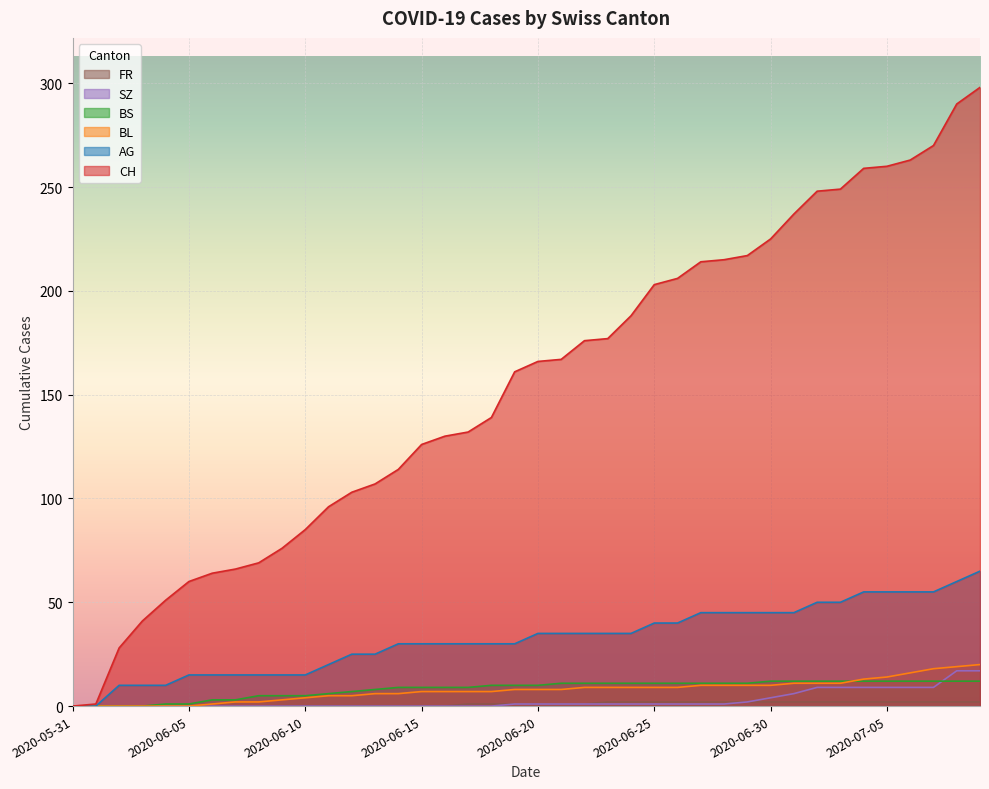

Reading left to right, transcribe all the data shown in this chart.

CH: 2020-05-31=0	2020-06-01=1	2020-06-02=28	2020-06-03=41	2020-06-04=51	2020-06-05=60	2020-06-06=64	2020-06-07=66	2020-06-08=69	2020-06-09=76	2020-06-10=85	2020-06-11=96	2020-06-12=103	2020-06-13=107	2020-06-14=114	2020-06-15=126	2020-06-16=130	2020-06-17=132	2020-06-18=139	2020-06-19=161	2020-06-20=166	2020-06-21=167	2020-06-22=176	2020-06-23=177	2020-06-24=188	2020-06-25=203	2020-06-26=206	2020-06-27=214	2020-06-28=215	2020-06-29=217	2020-06-30=225	2020-07-01=237	2020-07-02=248	2020-07-03=249	2020-07-04=259	2020-07-05=260	2020-07-06=263	2020-07-07=270	2020-07-08=290	2020-07-09=298
AG: 2020-05-31=0	2020-06-01=0	2020-06-02=10	2020-06-03=10	2020-06-04=10	2020-06-05=15	2020-06-06=15	2020-06-07=15	2020-06-08=15	2020-06-09=15	2020-06-10=15	2020-06-11=20	2020-06-12=25	2020-06-13=25	2020-06-14=30	2020-06-15=30	2020-06-16=30	2020-06-17=30	2020-06-18=30	2020-06-19=30	2020-06-20=35	2020-06-21=35	2020-06-22=35	2020-06-23=35	2020-06-24=35	2020-06-25=40	2020-06-26=40	2020-06-27=45	2020-06-28=45	2020-06-29=45	2020-06-30=45	2020-07-01=45	2020-07-02=50	2020-07-03=50	2020-07-04=55	2020-07-05=55	2020-07-06=55	2020-07-07=55	2020-07-08=60	2020-07-09=65
BL: 2020-05-31=0	2020-06-01=0	2020-06-02=0	2020-06-03=0	2020-06-04=0	2020-06-05=0	2020-06-06=1	2020-06-07=2	2020-06-08=2	2020-06-09=3	2020-06-10=4	2020-06-11=5	2020-06-12=5	2020-06-13=6	2020-06-14=6	2020-06-15=7	2020-06-16=7	2020-06-17=7	2020-06-18=7	2020-06-19=8	2020-06-20=8	2020-06-21=8	2020-06-22=9	2020-06-23=9	2020-06-24=9	2020-06-25=9	2020-06-26=9	2020-06-27=10	2020-06-28=10	2020-06-29=10	2020-06-30=10	2020-07-01=11	2020-07-02=11	2020-07-03=11	2020-07-04=13	2020-07-05=14	2020-07-06=16	2020-07-07=18	2020-07-08=19	2020-07-09=20
BS: 2020-05-31=0	2020-06-01=0	2020-06-02=0	2020-06-03=0	2020-06-04=1	2020-06-05=1	2020-06-06=3	2020-06-07=3	2020-06-08=5	2020-06-09=5	2020-06-10=5	2020-06-11=6	2020-06-12=7	2020-06-13=8	2020-06-14=9	2020-06-15=9	2020-06-16=9	2020-06-17=9	2020-06-18=10	2020-06-19=10	2020-06-20=10	2020-06-21=11	2020-06-22=11	2020-06-23=11	2020-06-24=11	2020-06-25=11	2020-06-26=11	2020-06-27=11	2020-06-28=11	2020-06-29=11	2020-06-30=12	2020-07-01=12	2020-07-02=12	2020-07-03=12	2020-07-04=12	2020-07-05=12	2020-07-06=12	2020-07-07=12	2020-07-08=12	2020-07-09=12
SZ: 2020-05-31=0	2020-06-01=0	2020-06-02=0	2020-06-03=0	2020-06-04=0	2020-06-05=0	2020-06-06=0	2020-06-07=0	2020-06-08=0	2020-06-09=0	2020-06-10=0	2020-06-11=0	2020-06-12=0	2020-06-13=0	2020-06-14=0	2020-06-15=0	2020-06-16=0	2020-06-17=0	2020-06-18=0	2020-06-19=1	2020-06-20=1	2020-06-21=1	2020-06-22=1	2020-06-23=1	2020-06-24=1	2020-06-25=1	2020-06-26=1	2020-06-27=1	2020-06-28=1	2020-06-29=2	2020-06-30=4	2020-07-01=6	2020-07-02=9	2020-07-03=9	2020-07-04=9	2020-07-05=9	2020-07-06=9	2020-07-07=9	2020-07-08=17	2020-07-09=17
FR: 2020-05-31=0	2020-06-01=0	2020-06-02=0	2020-06-03=0	2020-06-04=0	2020-06-05=0	2020-06-06=0	2020-06-07=0	2020-06-08=0	2020-06-09=0	2020-06-10=0	2020-06-11=0	2020-06-12=0	2020-06-13=0	2020-06-14=0	2020-06-15=0	2020-06-16=0	2020-06-17=1	2020-06-18=1	2020-06-19=1	2020-06-20=1	2020-06-21=1	2020-06-22=1	2020-06-23=2	2020-06-24=2	2020-06-25=2	2020-06-26=2	2020-06-27=2	2020-06-28=2	2020-06-29=2	2020-06-30=2	2020-07-01=2	2020-07-02=2	2020-07-03=2	2020-07-04=2	2020-07-05=2	2020-07-06=2	2020-07-07=2	2020-07-08=2	2020-07-09=2